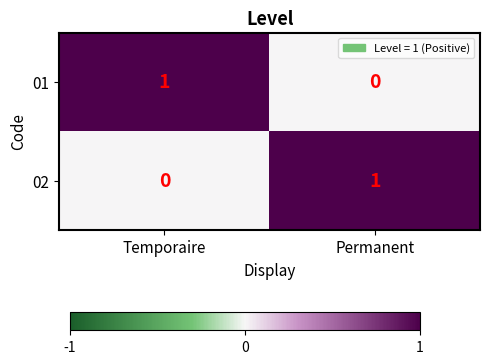

What is the maximum value shown in the chart?

1